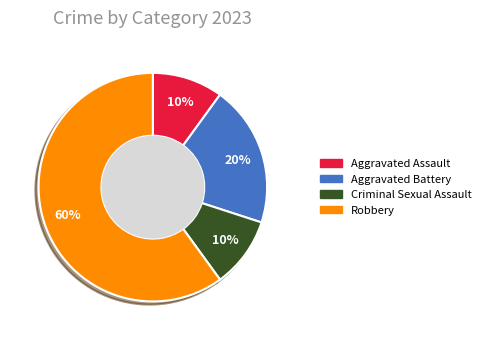

Which slice represents more than half of the pie?

Robbery